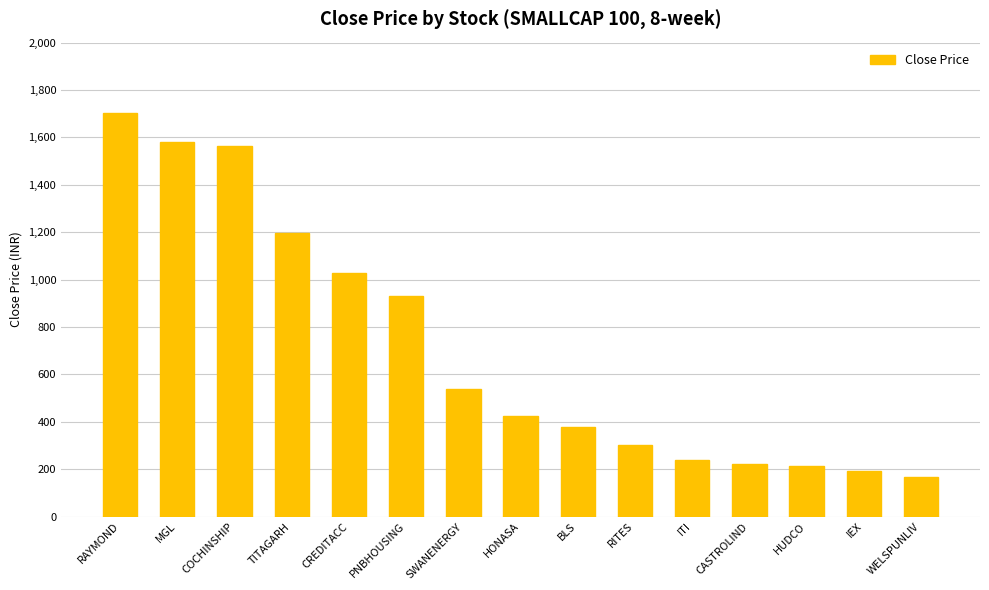

How many bars are there in total?

15